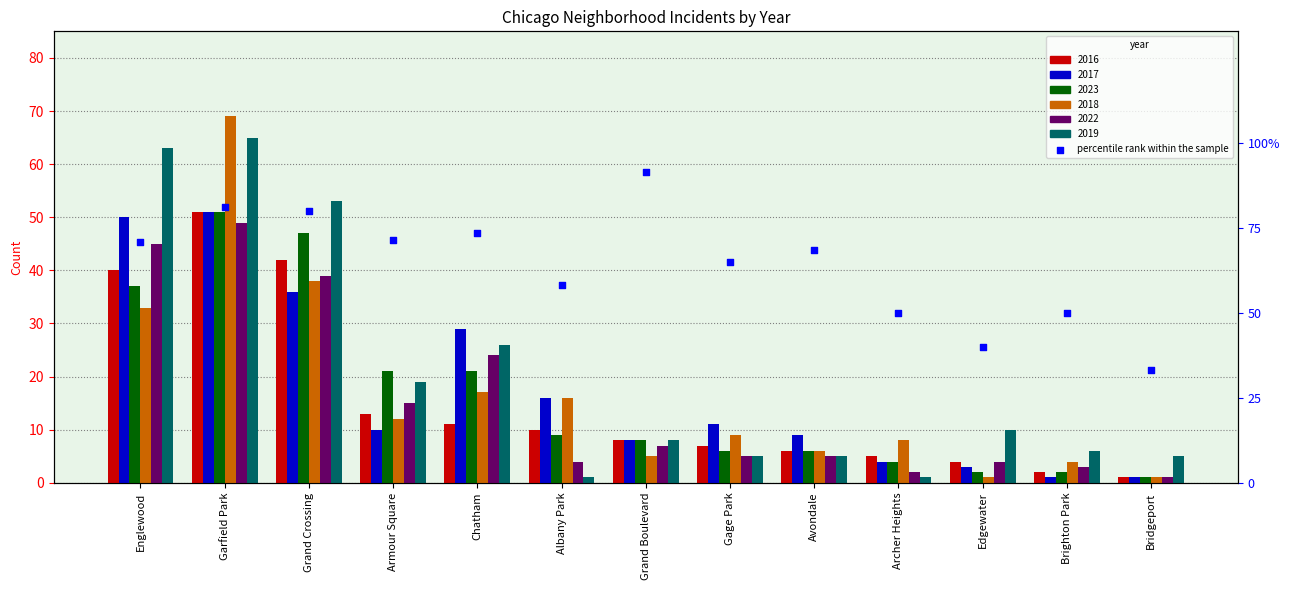

Which has a higher value, Armour Square or Englewood?

Armour Square